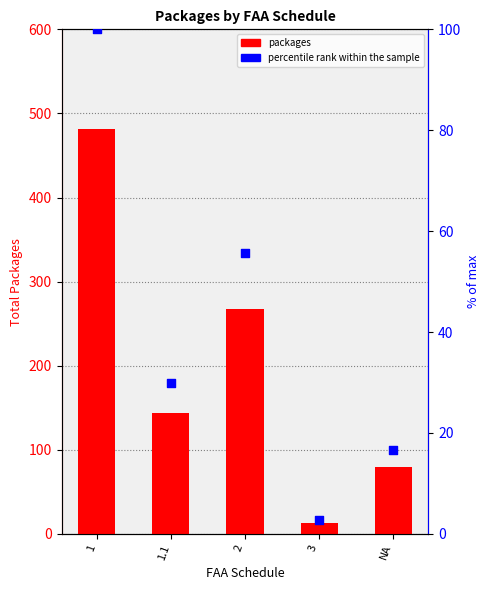

What are all the series names shown in the legend?

packages, percentile rank within the sample